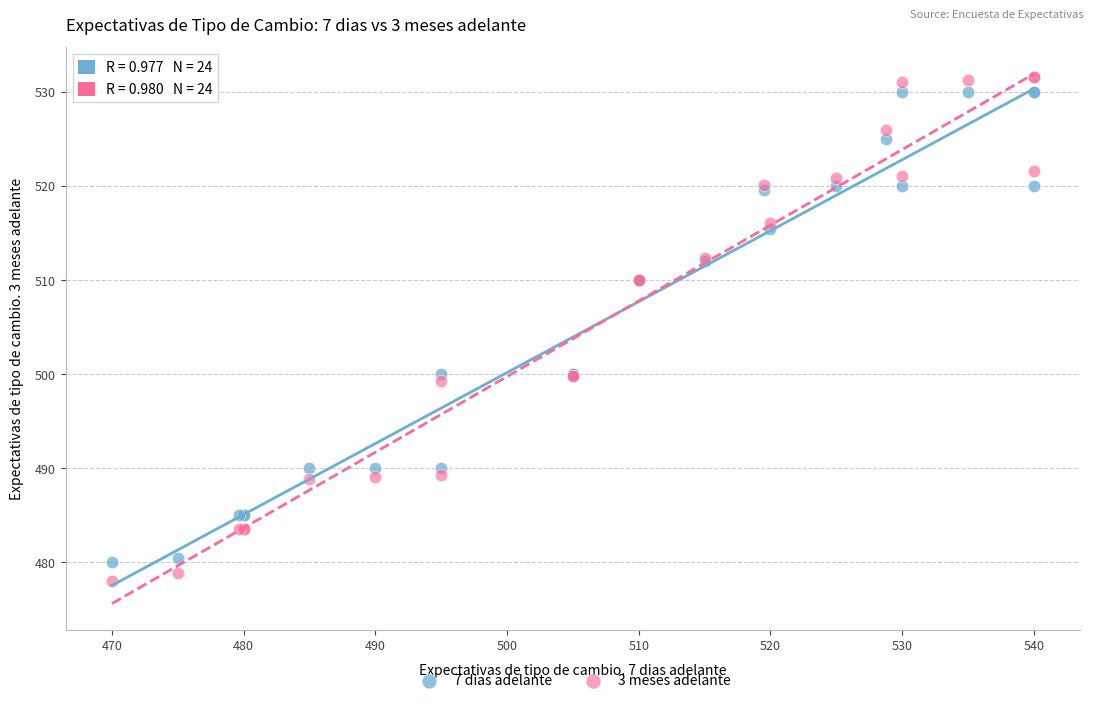

What is the X range (max minus min) for the scatter plot?

70.0